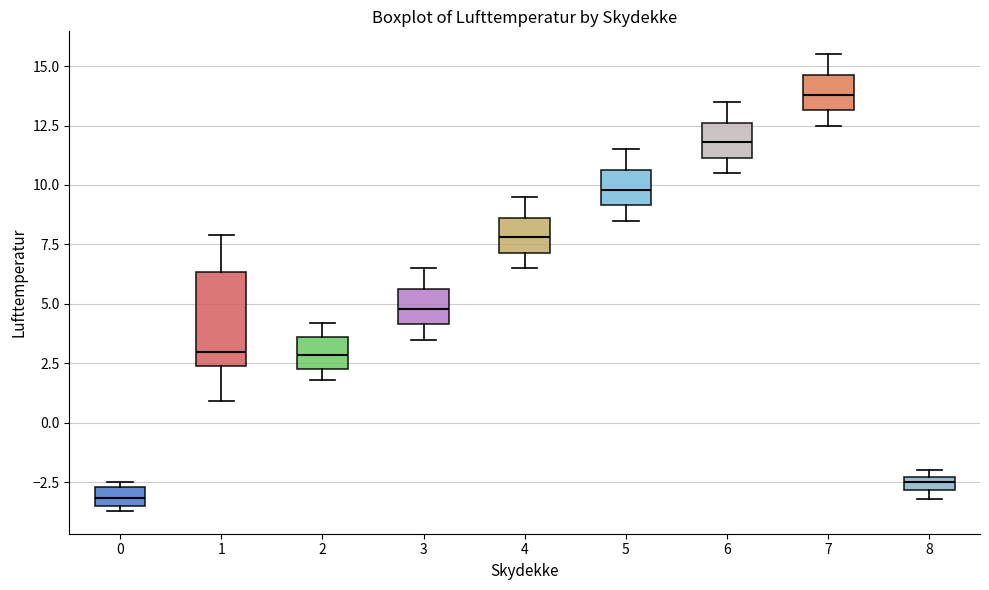

Where is the lower edge of the box at x = 7 on the y-axis? The values are not printed on the chart, so give them approximately, as read against the axis.

13.0